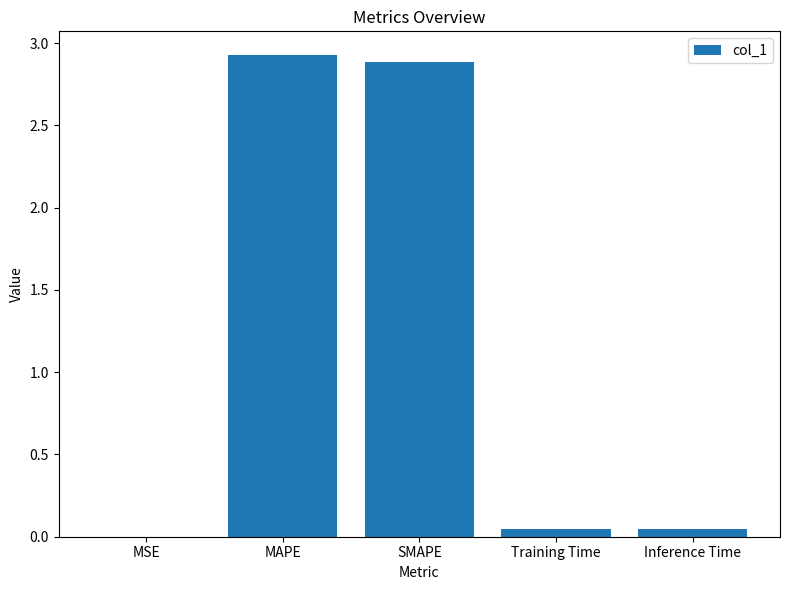

What is the greatest value displayed?

2.9